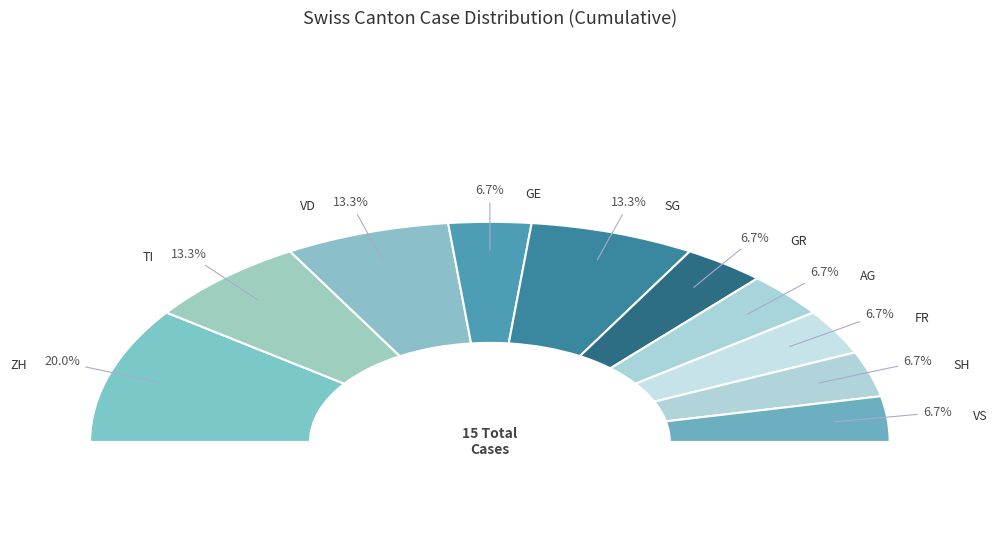

Combined, do SH and TI account for over 50%?

No